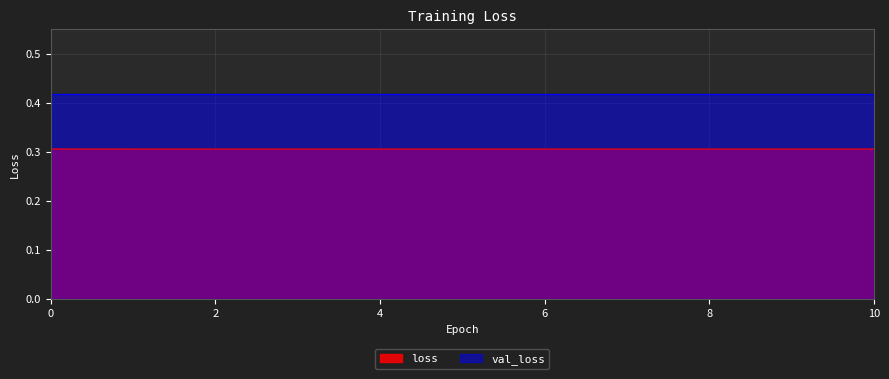

Which category has the lowest value across all series?

1